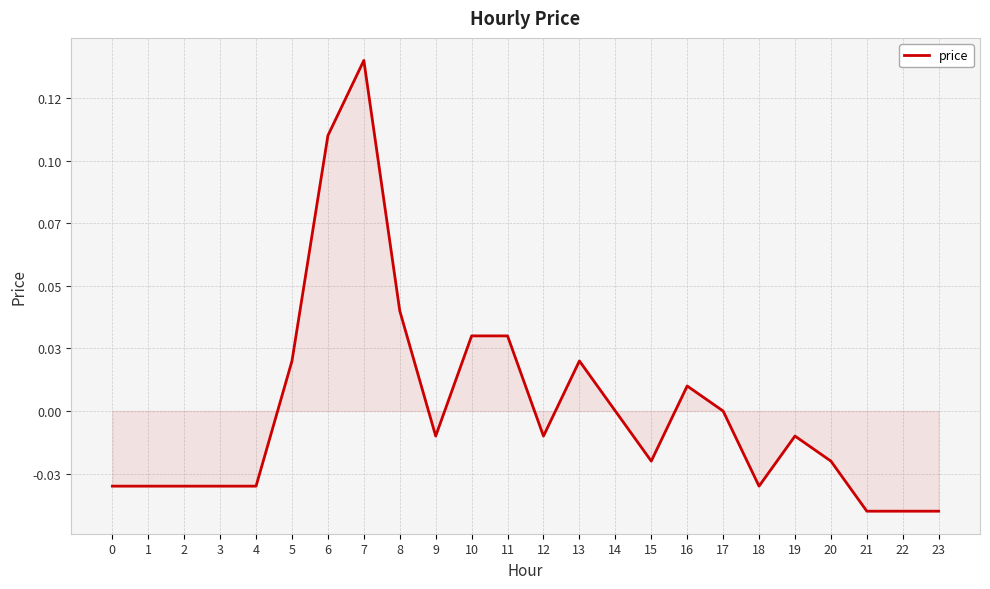

Rank the categories by value from highest to lowest.

7, 6, 8, 10, 11, 5, 13, 16, 14, 17, 9, 12, 19, 15, 20, 0, 1, 2, 3, 4, 18, 21, 22, 23